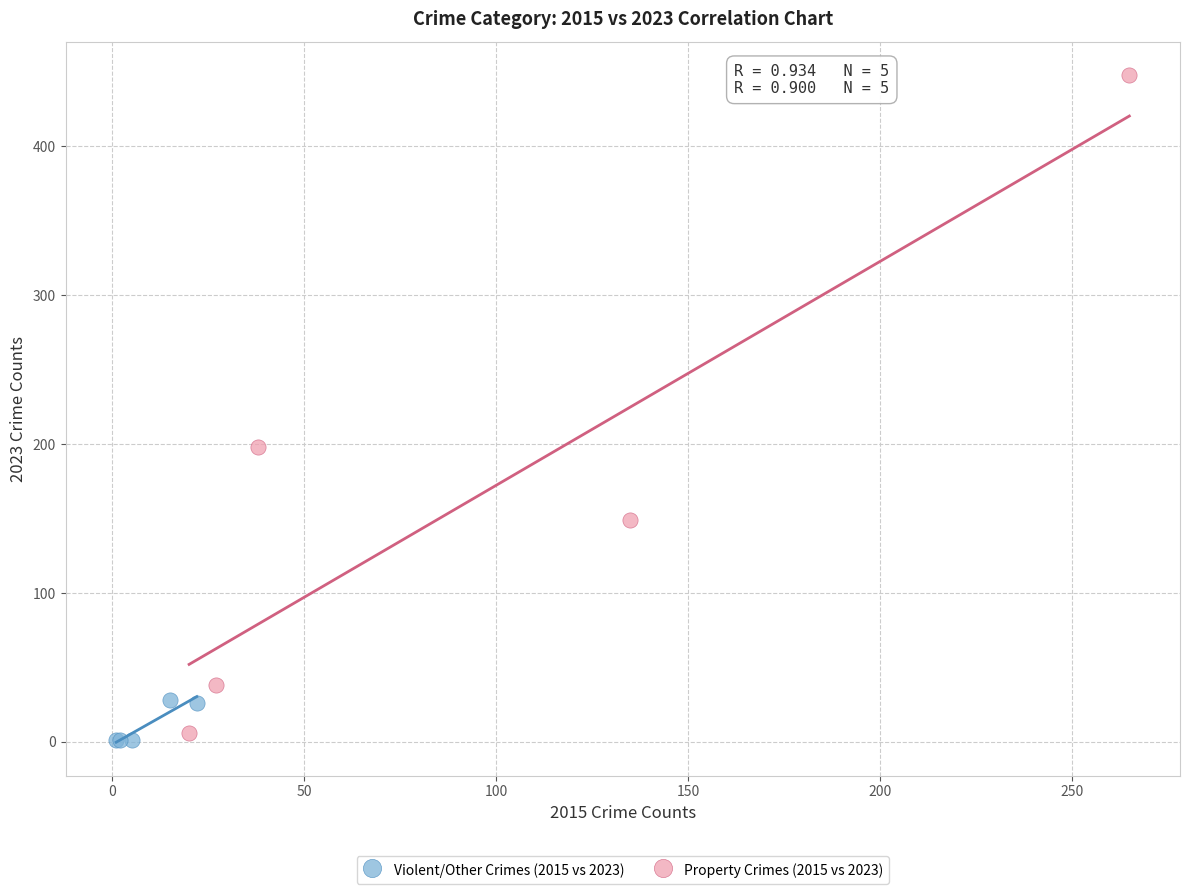

Which series contains the lowest Y value?

Violent/Other Crimes (2015 vs 2023)